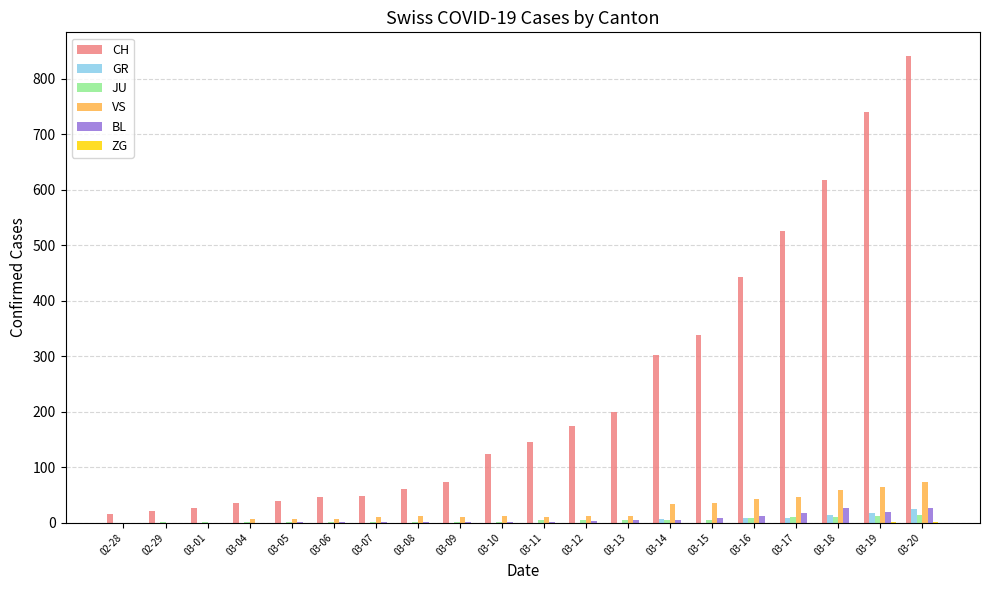

The value of BL at 03-01 is 0. True or false?

True